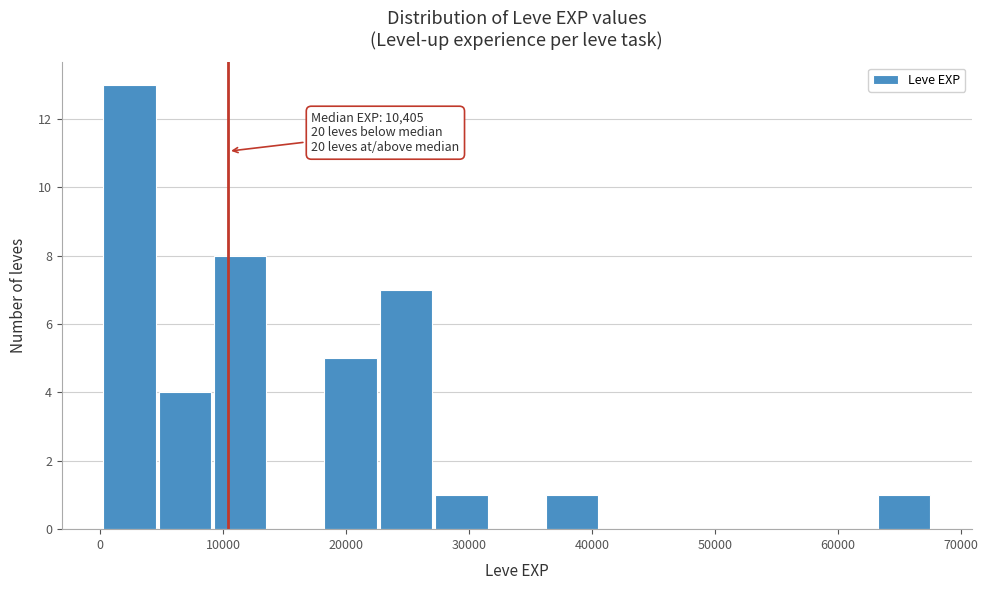

Which range on the x-axis has the tallest bar?

0 to 5000